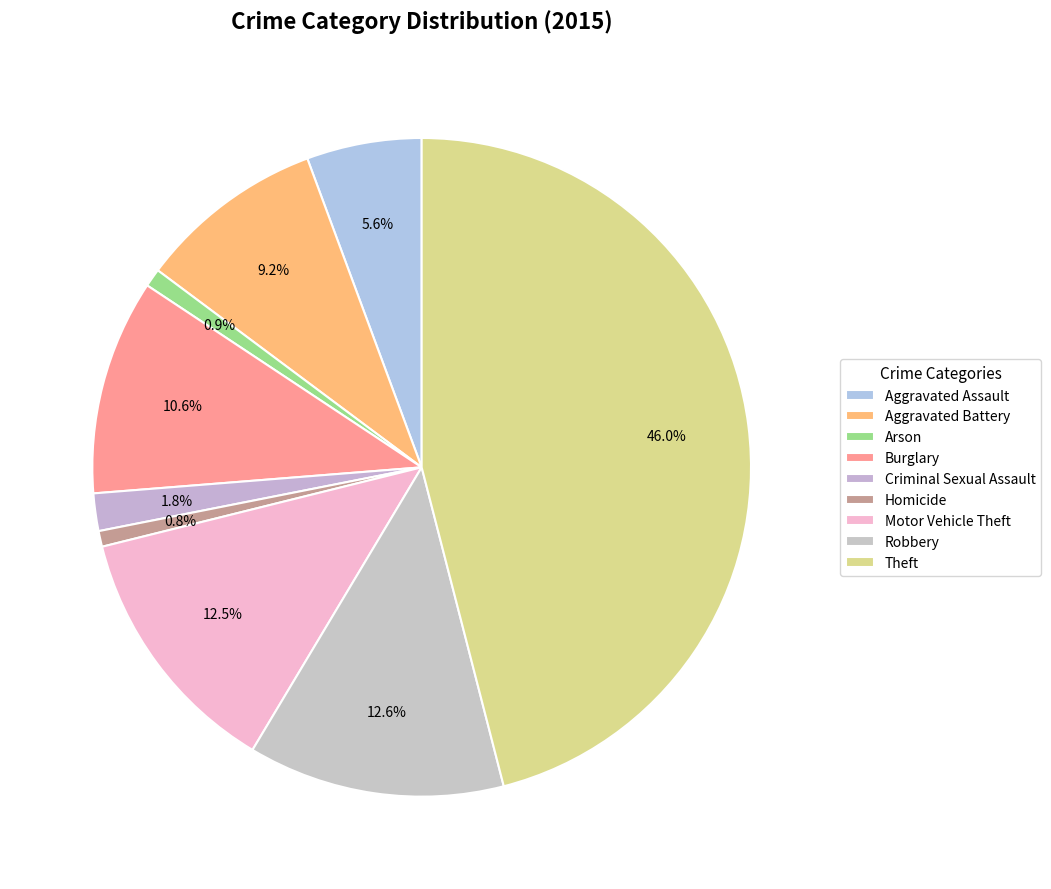

To the nearest percent, what portion does Criminal Sexual Assault represent?

2%